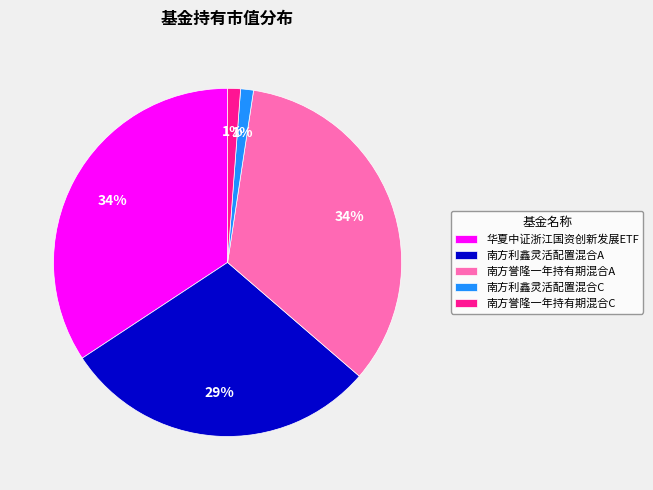

To the nearest percent, what is the combined percentage of 南方誉隆一年持有期混合A and 南方利鑫灵活配置混合C?

35%